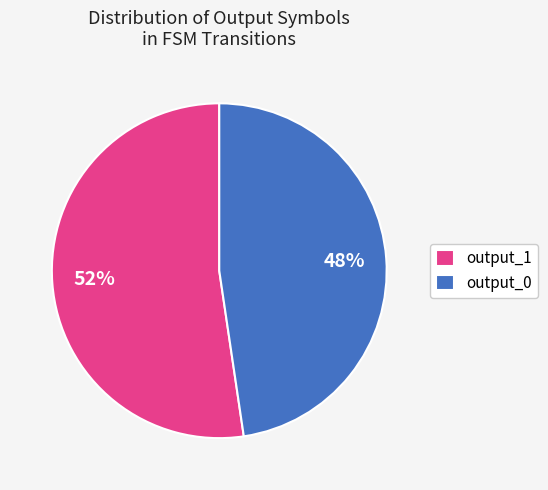

Rank the categories by value from highest to lowest.

output_1, output_0